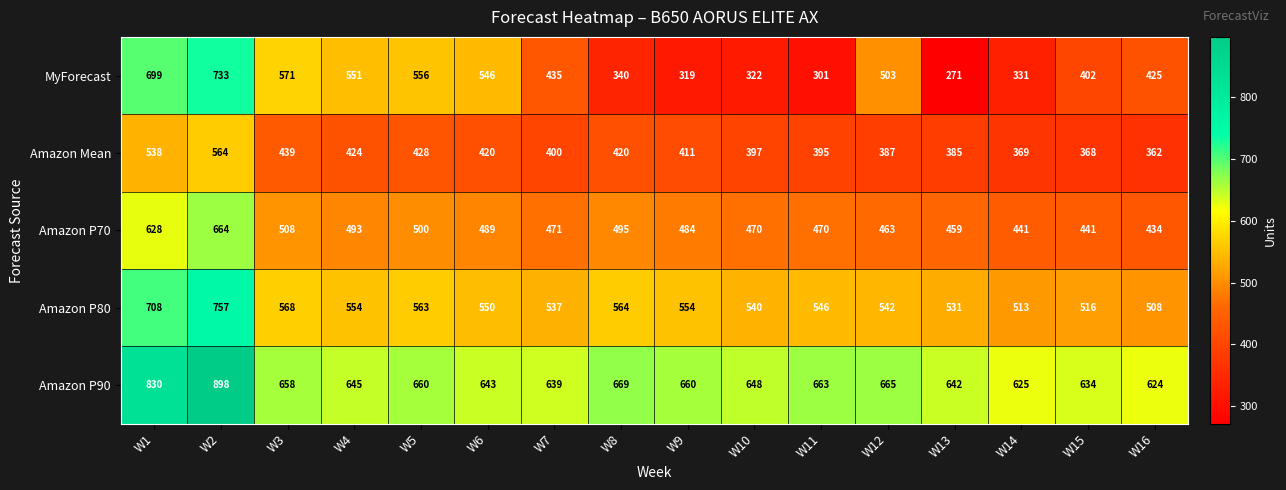

What is the difference between the Amazon P90 values at W8 and W1?

161